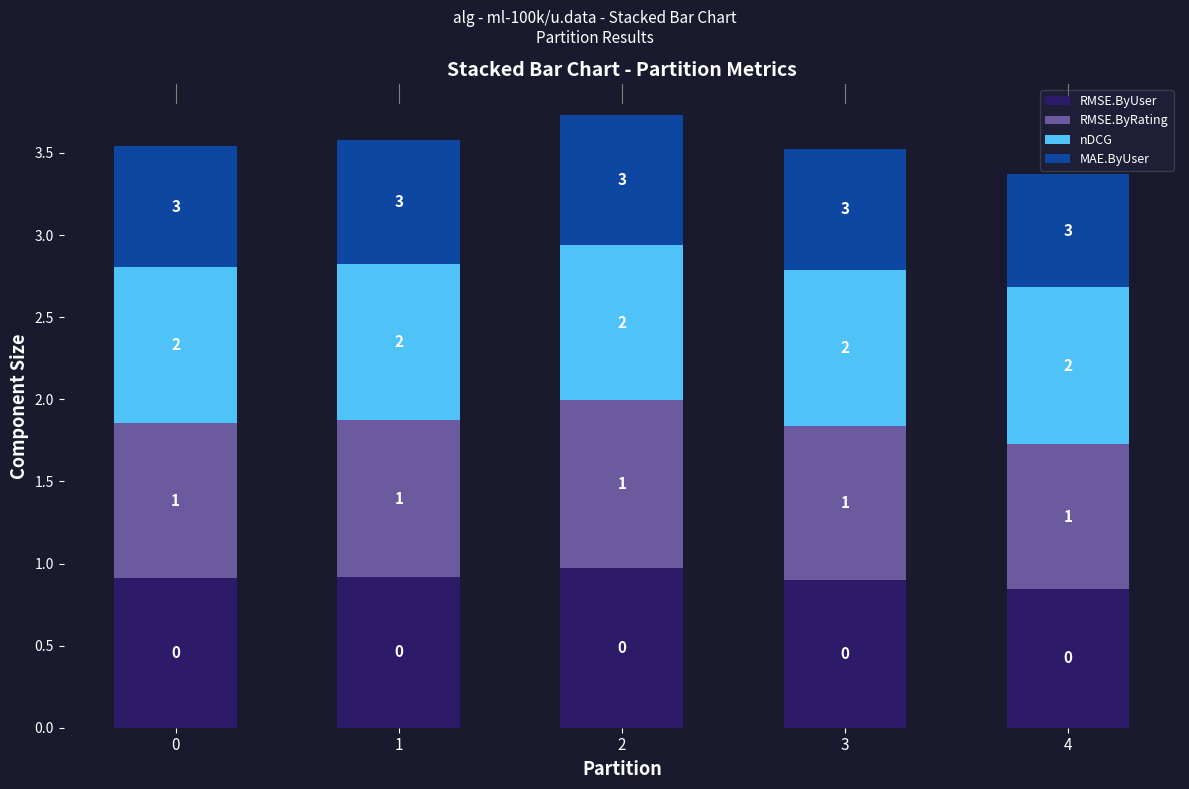

What is the total value across all series at 4?

3.4